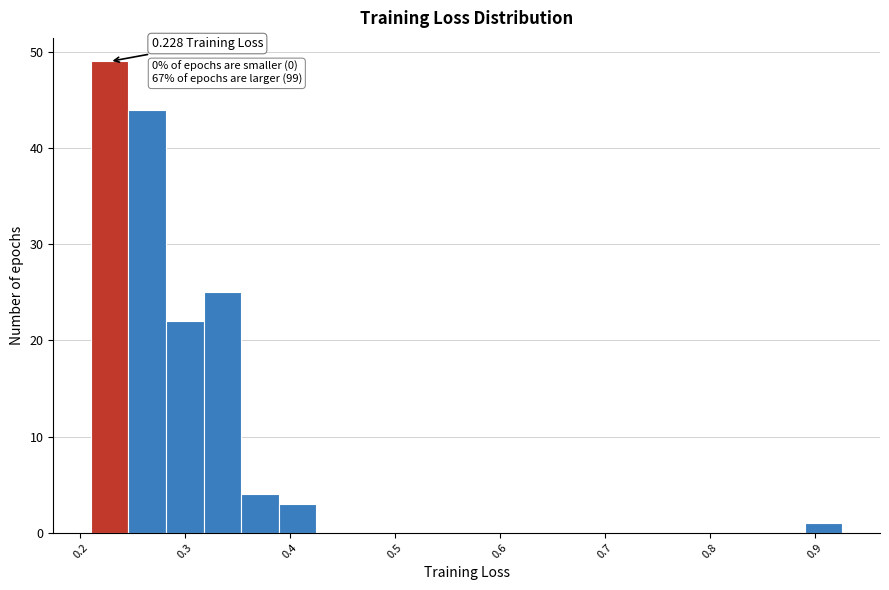

Read against the x-axis, roughly where is the centre of the tallest bar?

0.23